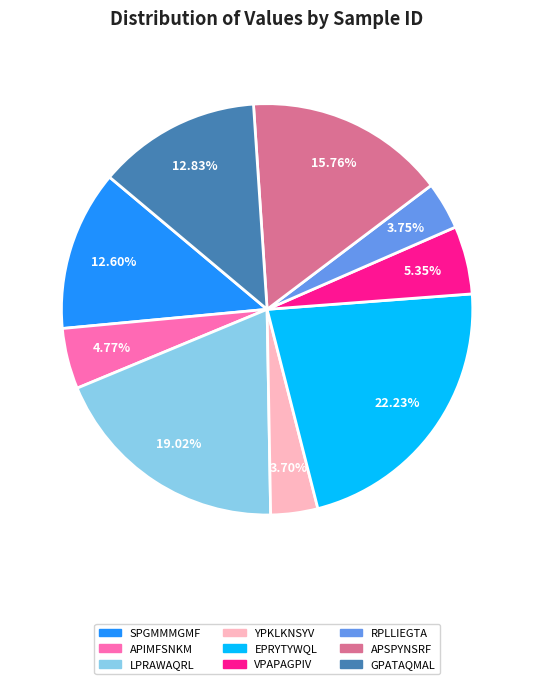

To the nearest percent, what is the difference between the GPATAQMAL and LPRAWAQRL slice percentages?

6%